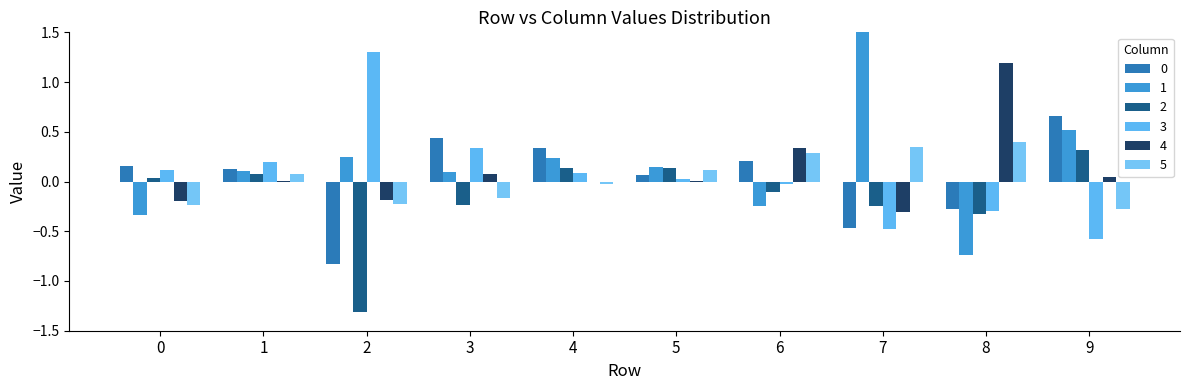

How many groups of bars are there?

10